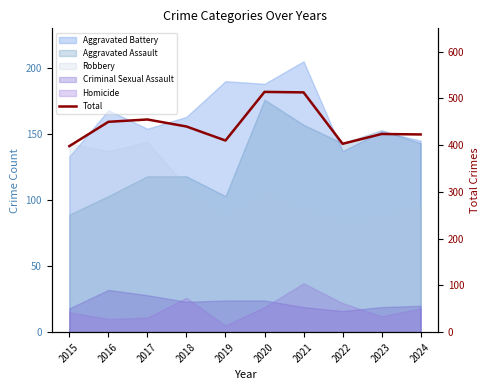

What is the difference between the values at 2017 and 2021?

58